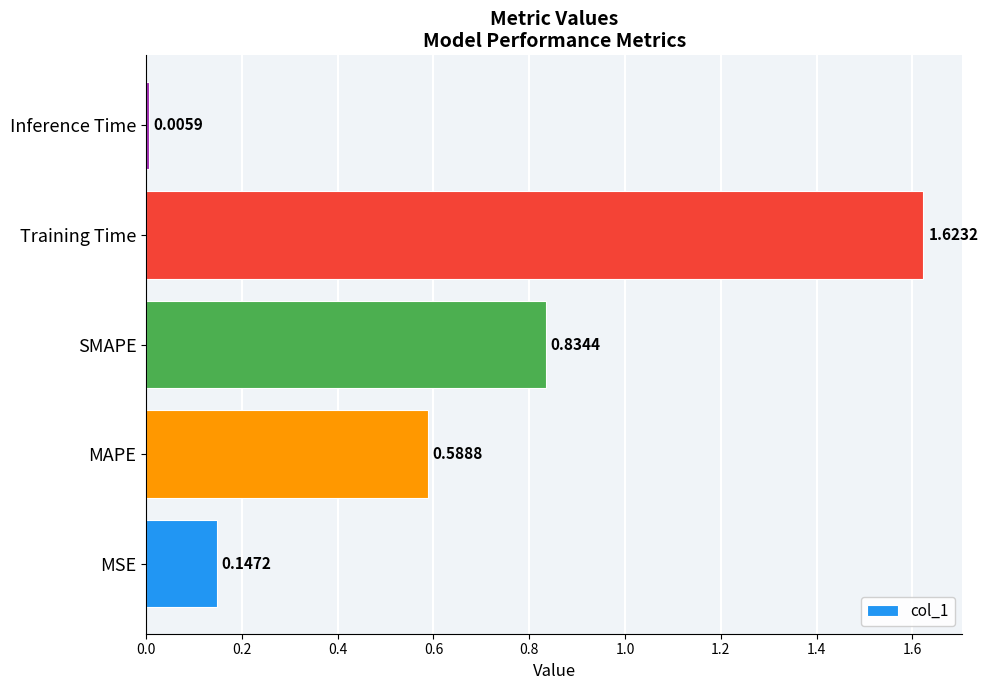

List the labels in order of value, largest first.

Training Time, SMAPE, MAPE, MSE, Inference Time